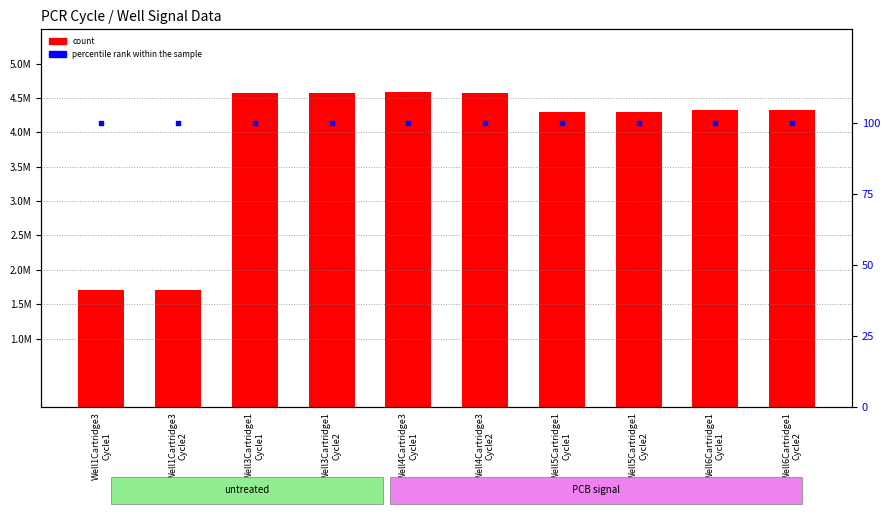

At which category is the sum across all series the highest?

Well4Cartridge3
Cycle1